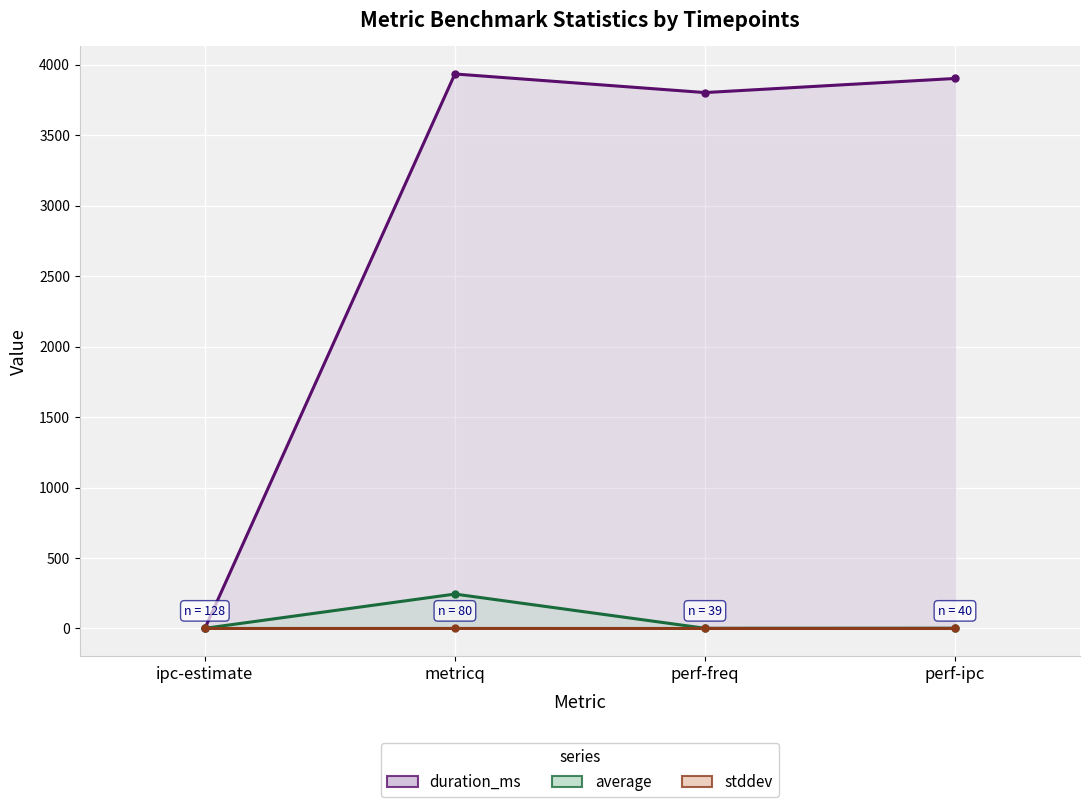

Which series changed the most between perf-freq and perf-ipc?

duration_ms